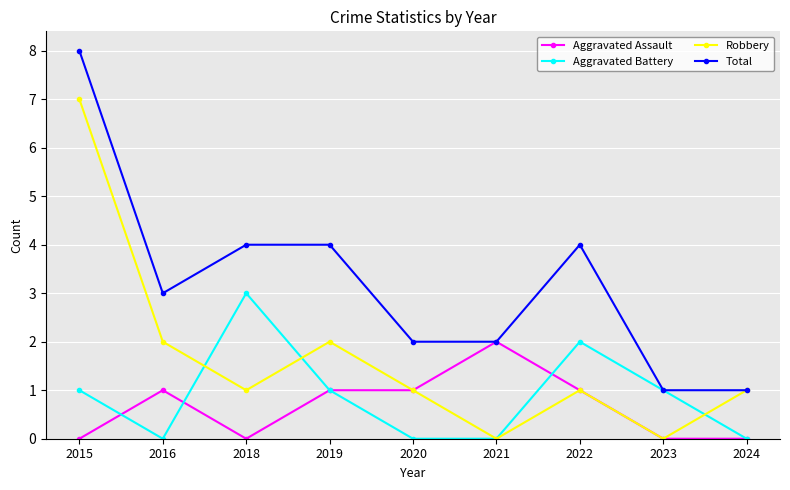

At 2015, list the series in order from smallest to largest.

Aggravated Assault, Aggravated Battery, Robbery, Total